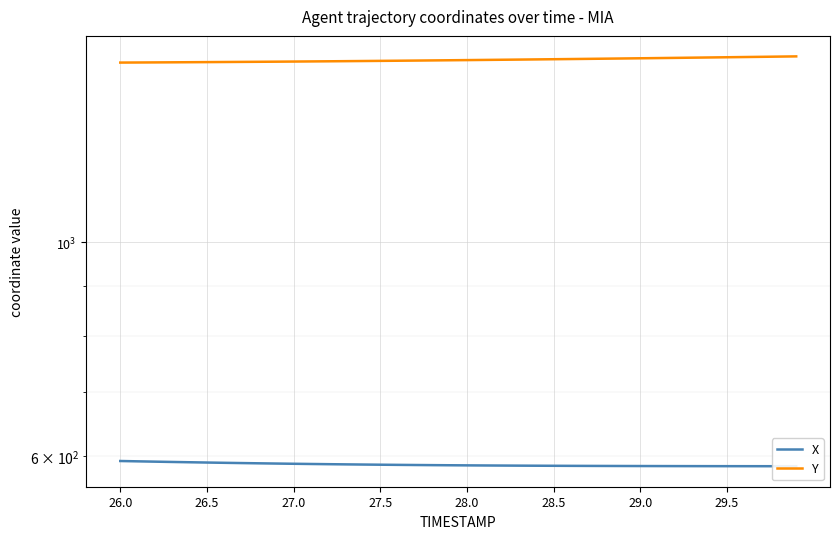

True or false: Y has a value of 2500.1 at 8.

False